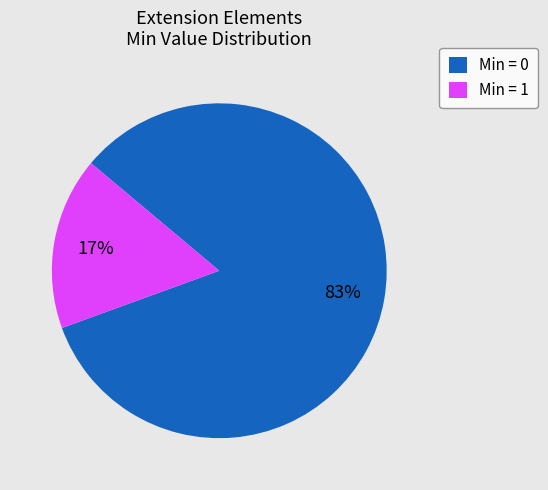

Count the number of slices in the pie.

2